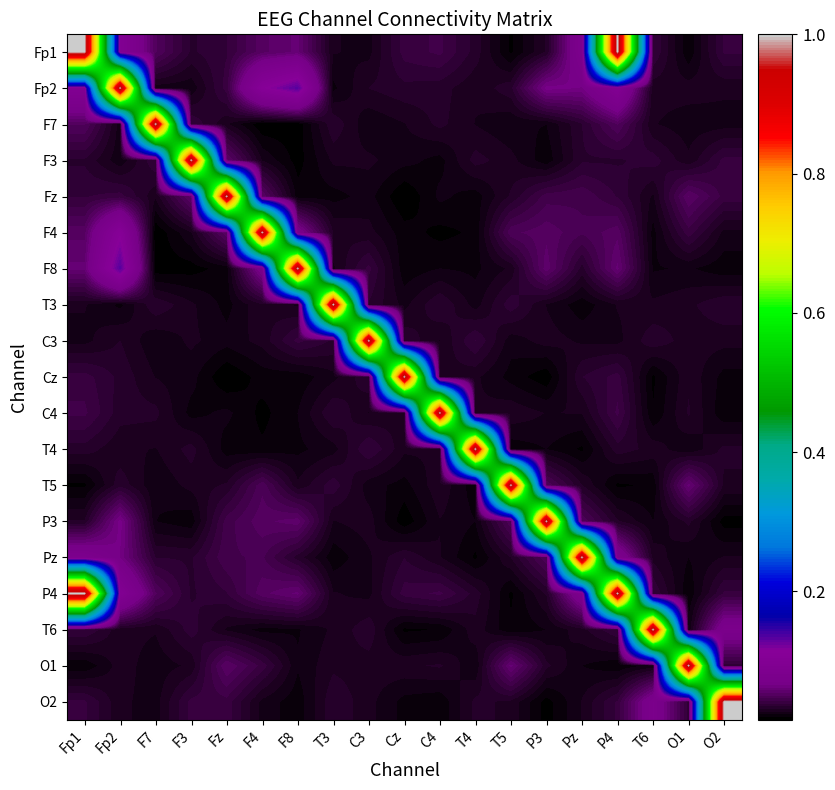

Which has a higher value, Pz or P3?

Pz